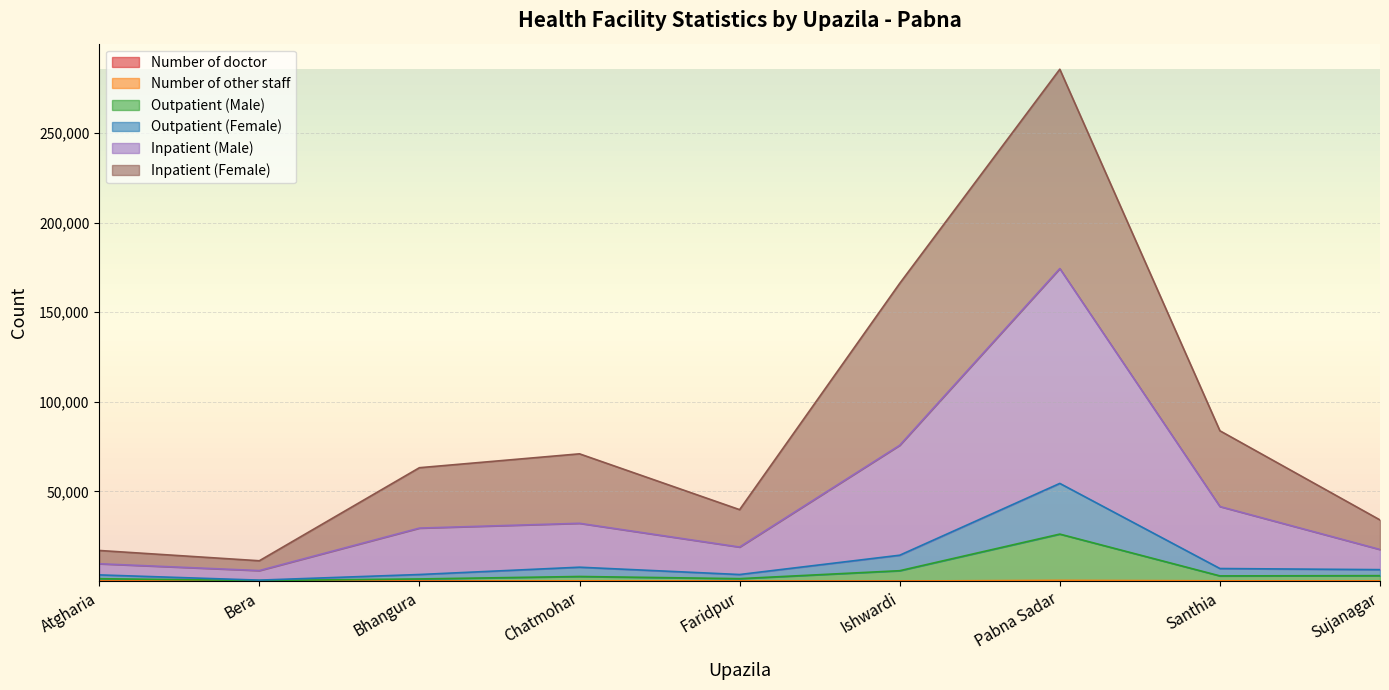

How many lines are shown in the chart?

6